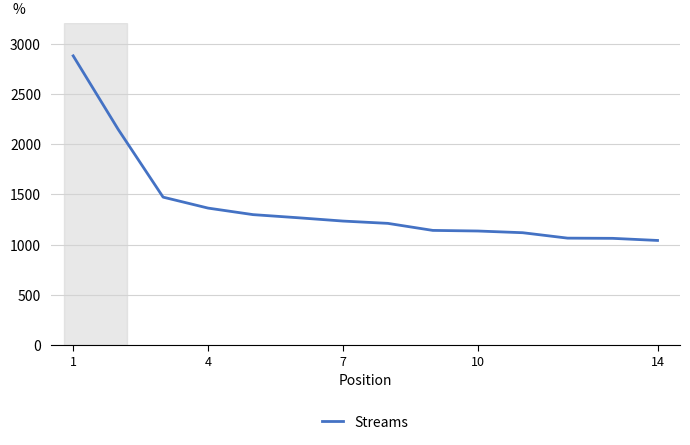

What is the difference between the maximum and minimum values?

1837